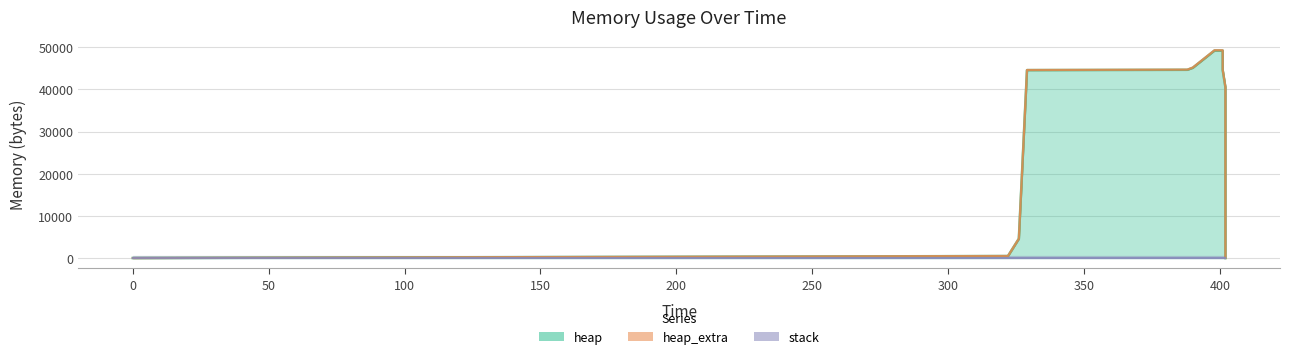

The value of heap at 300 is 75207. True or false?

False